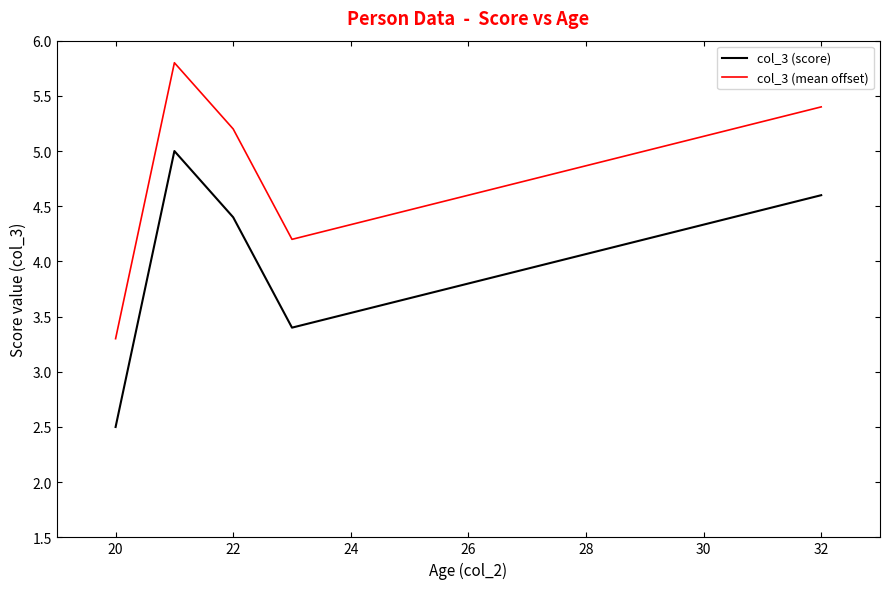

True or false: col_3 (score) and col_3 (mean offset) intersect in this chart.

False